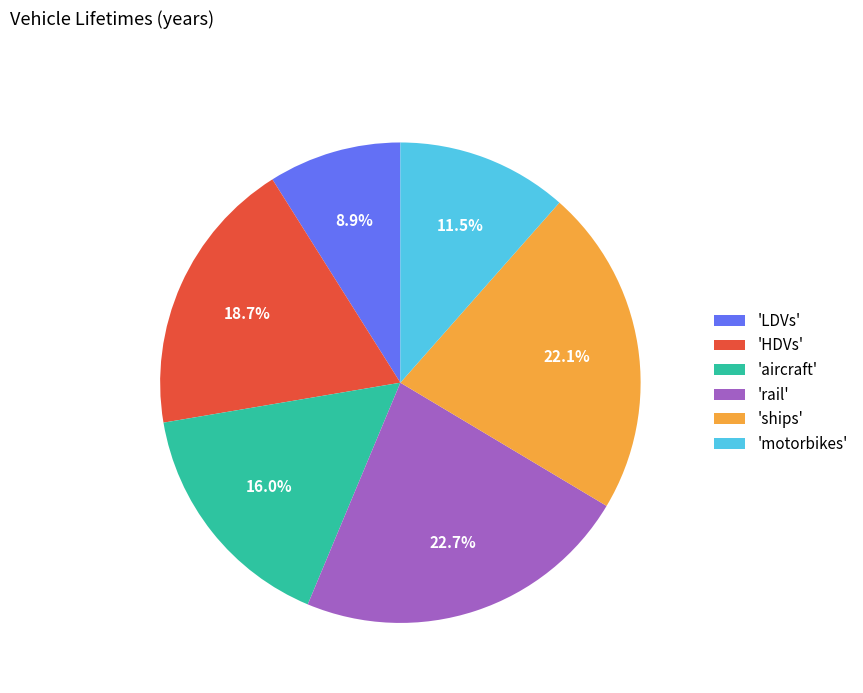

Which slice is the largest?

'rail'